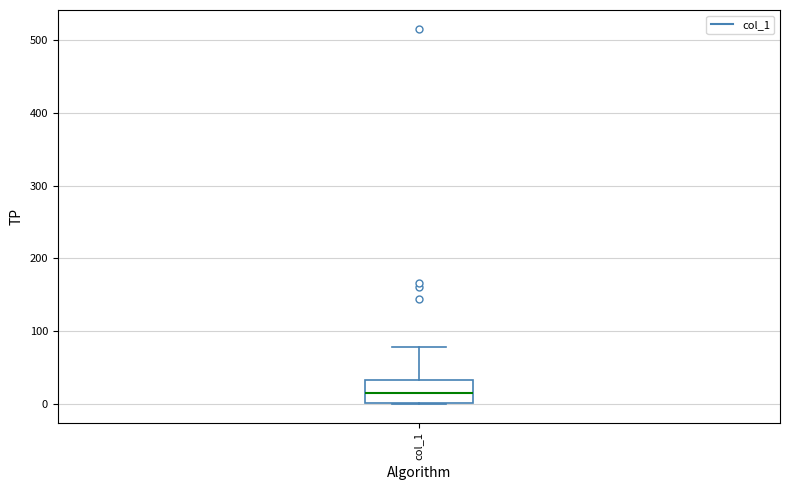

Where does the median line of the box for col_1 sit on the y-axis? The values are not printed on the chart, so give them approximately, as read against the axis.

10